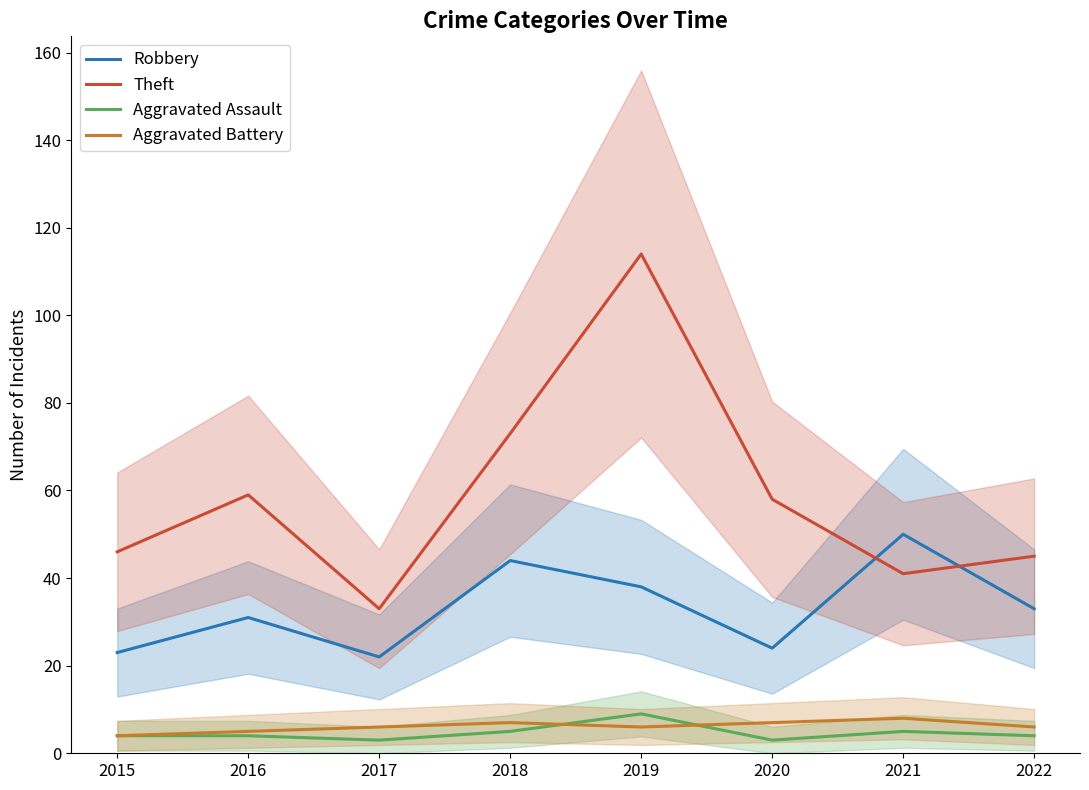

True or false: Aggravated Assault and Robbery intersect in this chart.

False